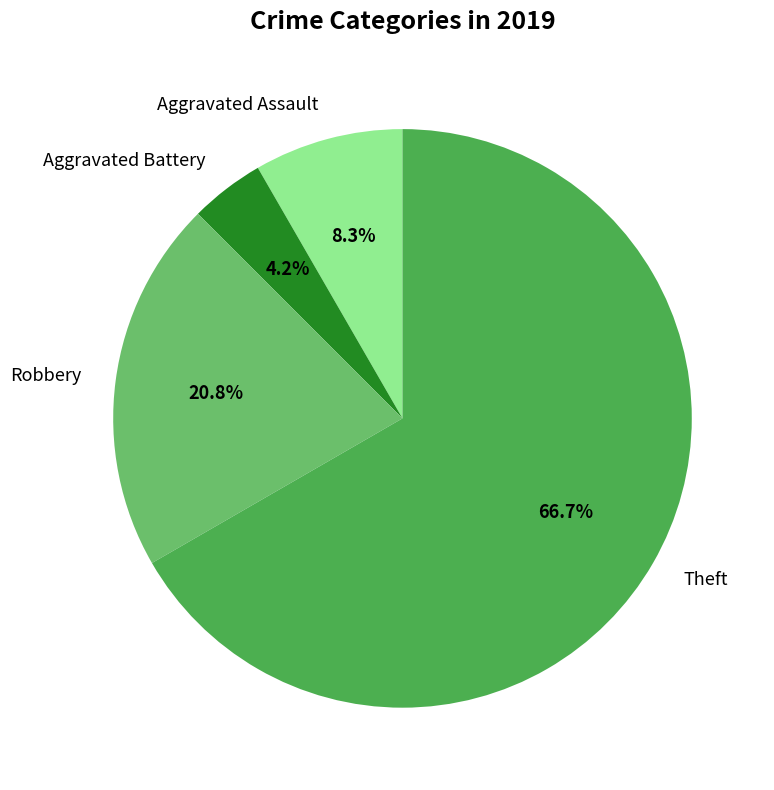

True or false: Aggravated Battery accounts for 4% of the total.

True